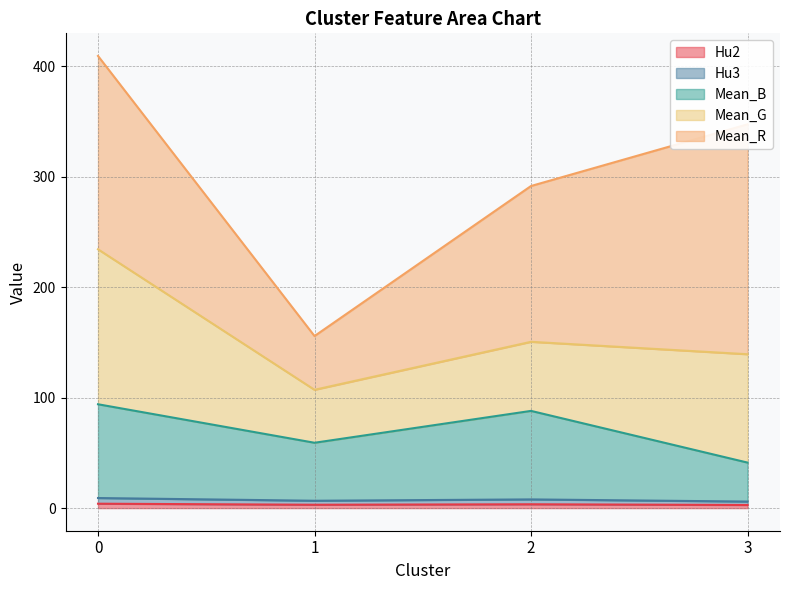

The Hu3 series shows 13.6 at 0. True or false?

False